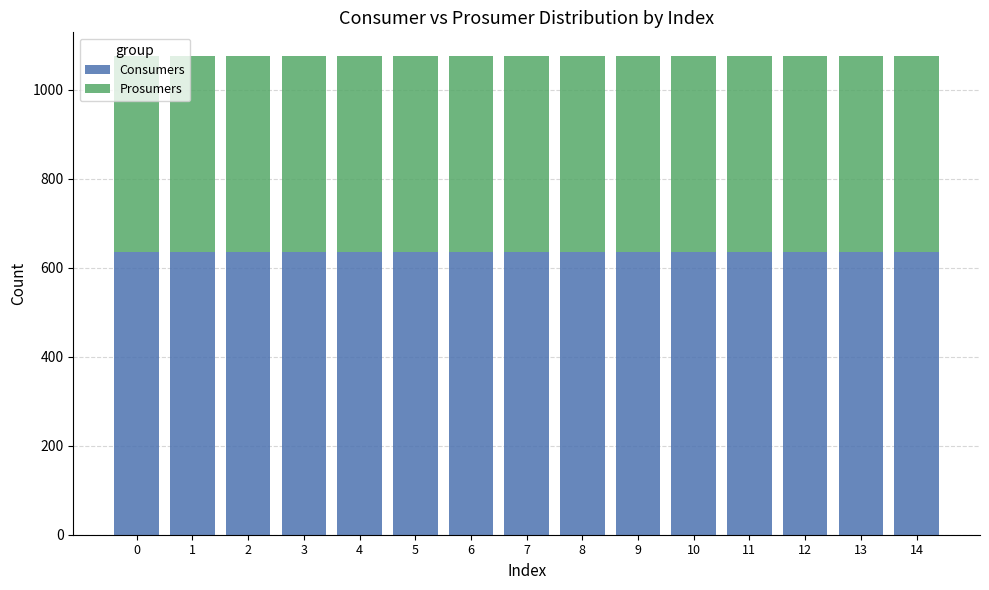

Is it true that Consumers equals 635 at 0?

True